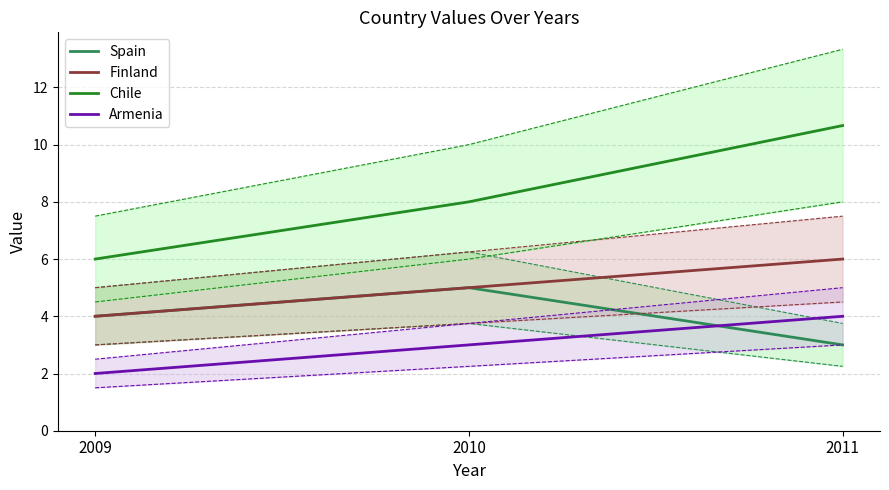

Between 2010 and 2011, which series saw the biggest shift?

Chile